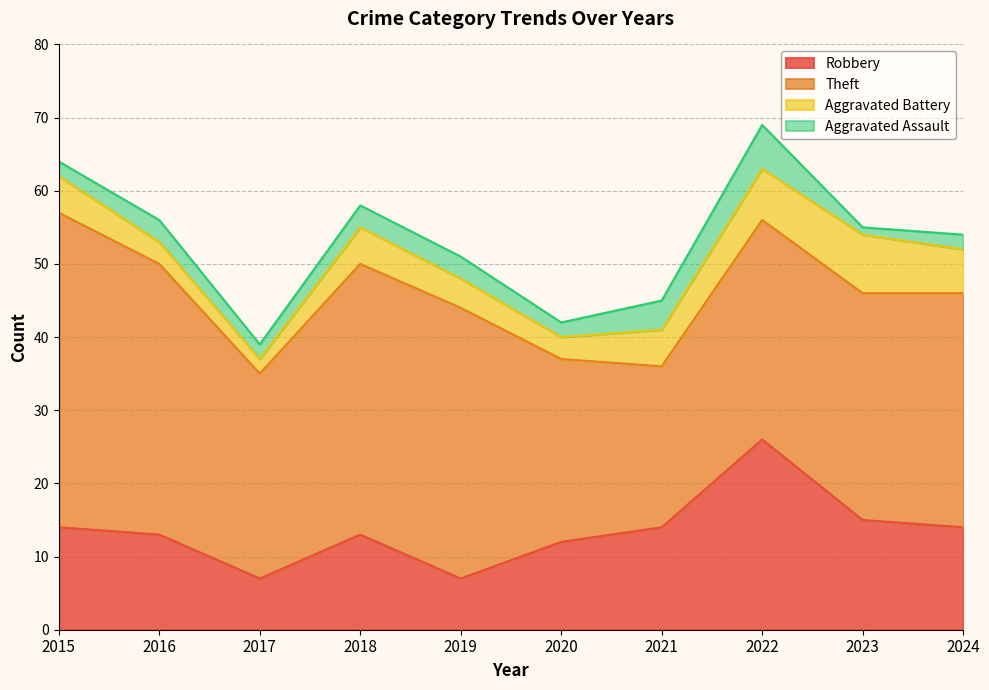

At 2021, list the series in order from smallest to largest.

Aggravated Assault, Aggravated Battery, Robbery, Theft